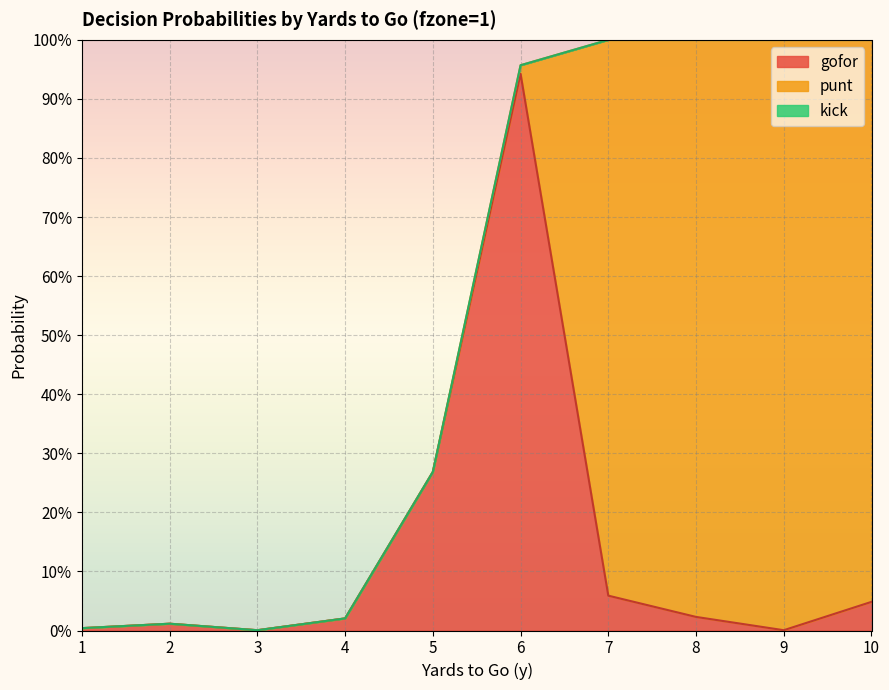

Reading left to right, list all the values displayed in this chart.

gofor: 0.0	0.0	0.0	0.0	0.3	0.9	0.1	0.0	0.0	0.0
punt: 0.0	0.0	0.0	0.0	0.0	0.0	0.9	1.0	1.0	1.0
kick: 0.0	0.0	0.0	0.0	0.0	0.0	0.0	0.0	0.0	0.0